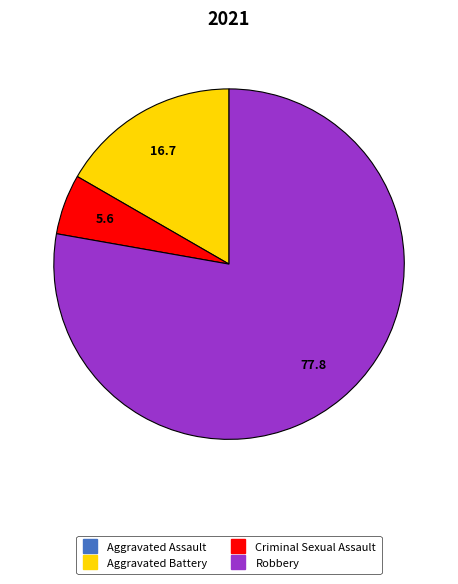

Is there any slice that represents more than half of the pie?

Yes